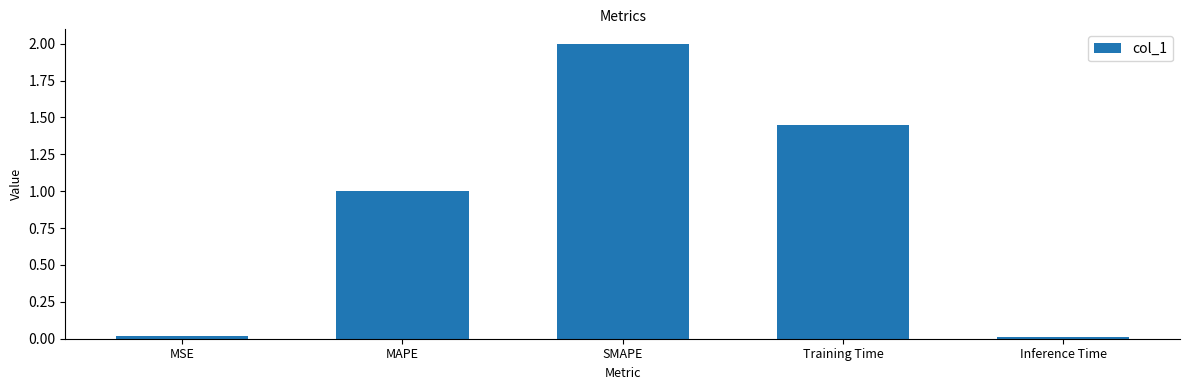

What position from the left is SMAPE?

3